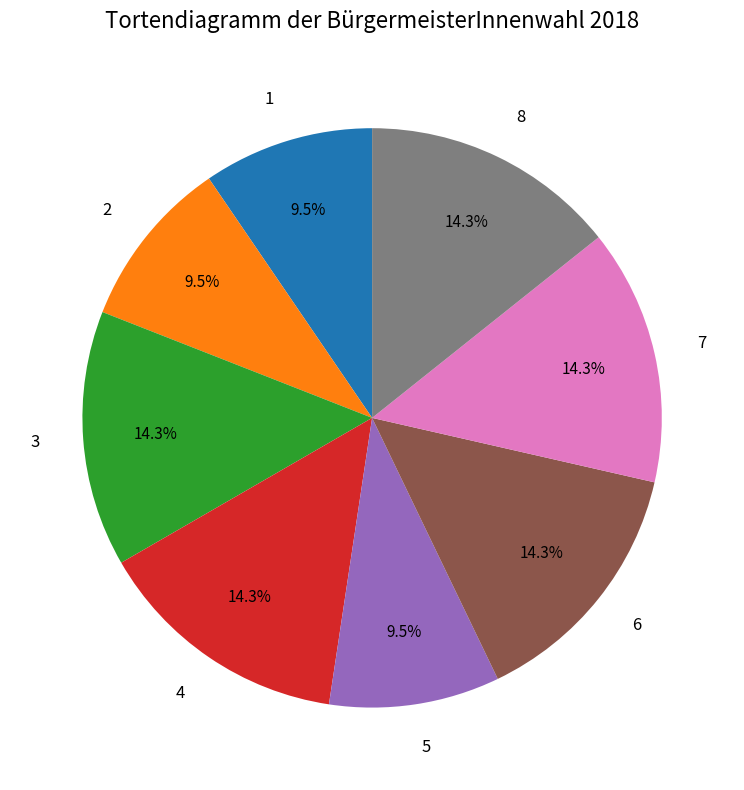

To the nearest percent, what percentage of the pie is 6?

14%